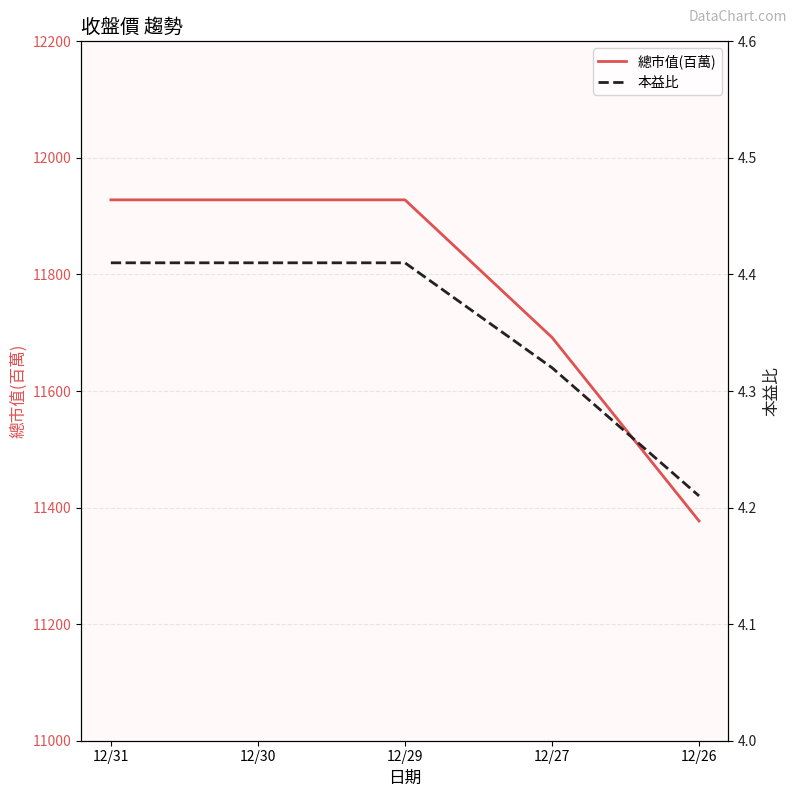

Reading left to right, transcribe all the data shown in this chart.

總市值(百萬): 11928.0	11928.0	11928.0	11692.0	11377.0
本益比: 4.4	4.4	4.4	4.3	4.2